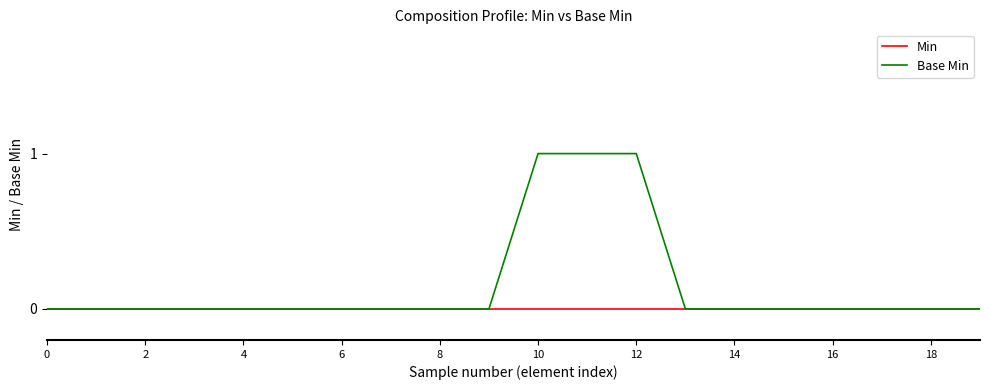

List the series in order of their peak value, highest first.

Base Min, Min